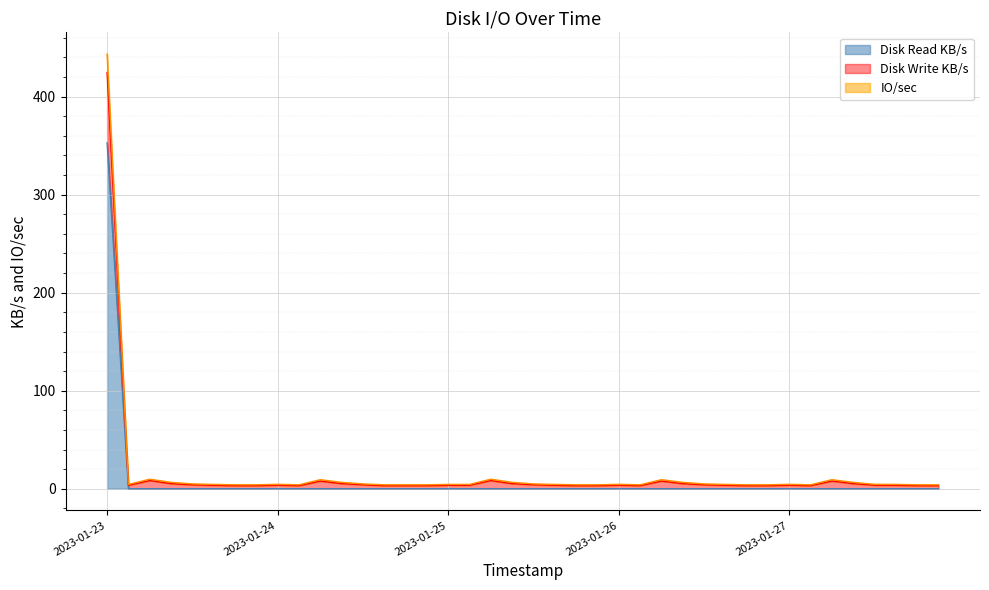

At which category is the sum across all series the highest?

2023-01-23